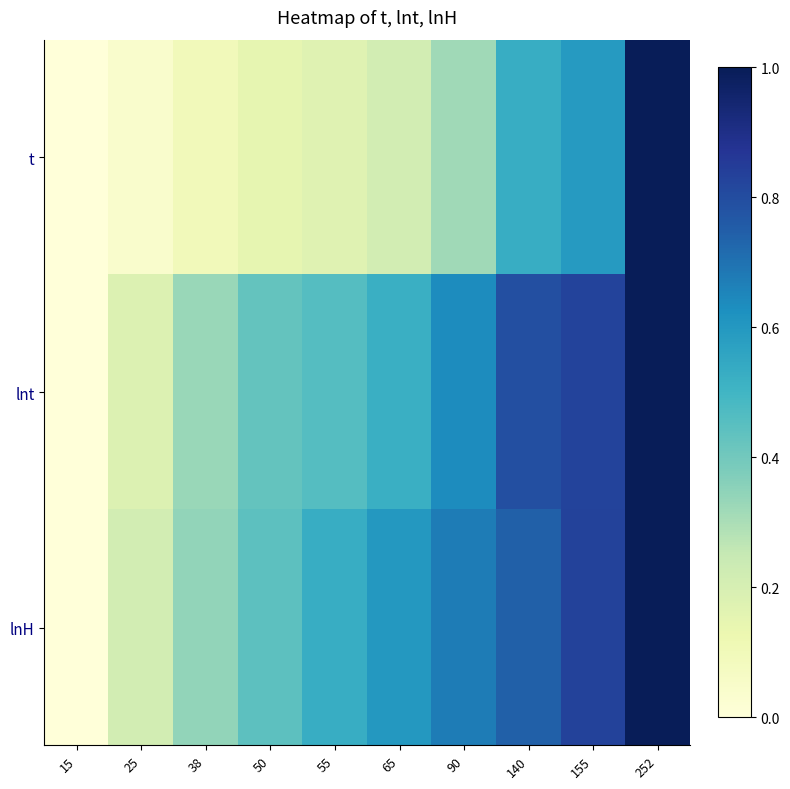

What is the maximum value shown in the chart?

1.0